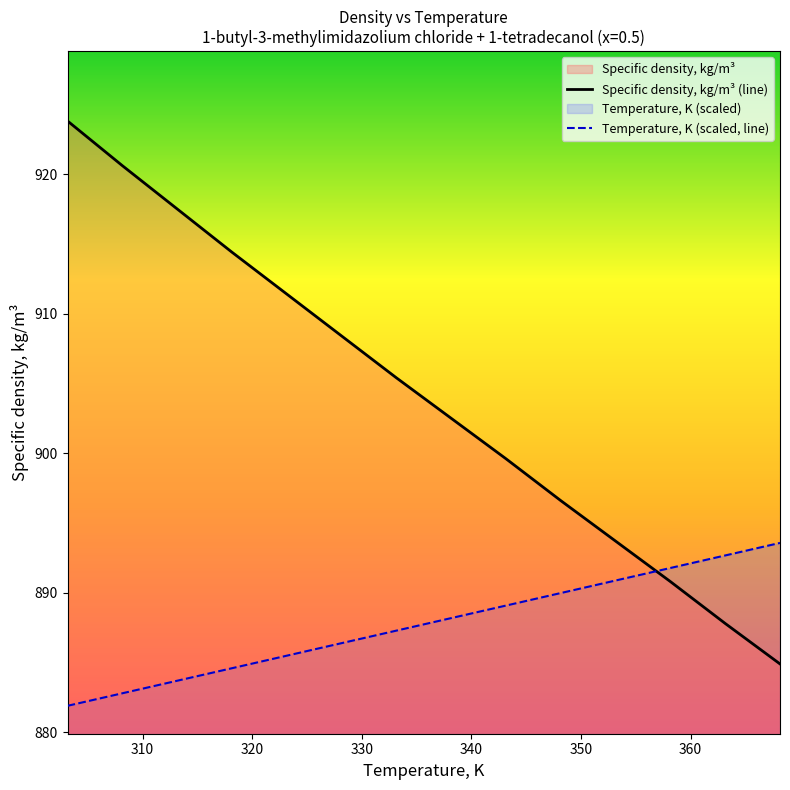

The value of Temperature, K at 358.15 is 891.8. True or false?

True